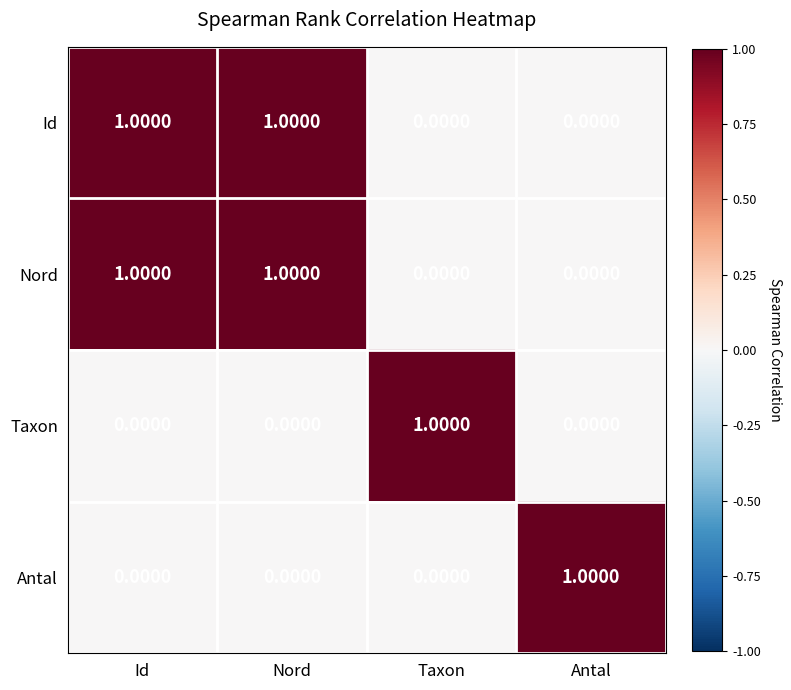

What is the total value across all series at Id?

2